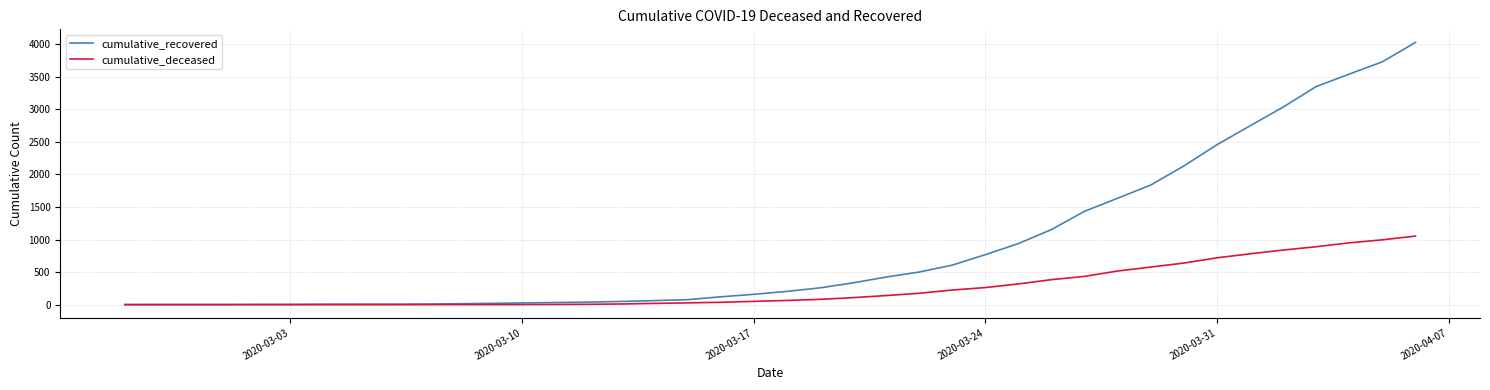

Rank the series by their maximum value, from lowest to highest.

cumulative_deceased, cumulative_recovered